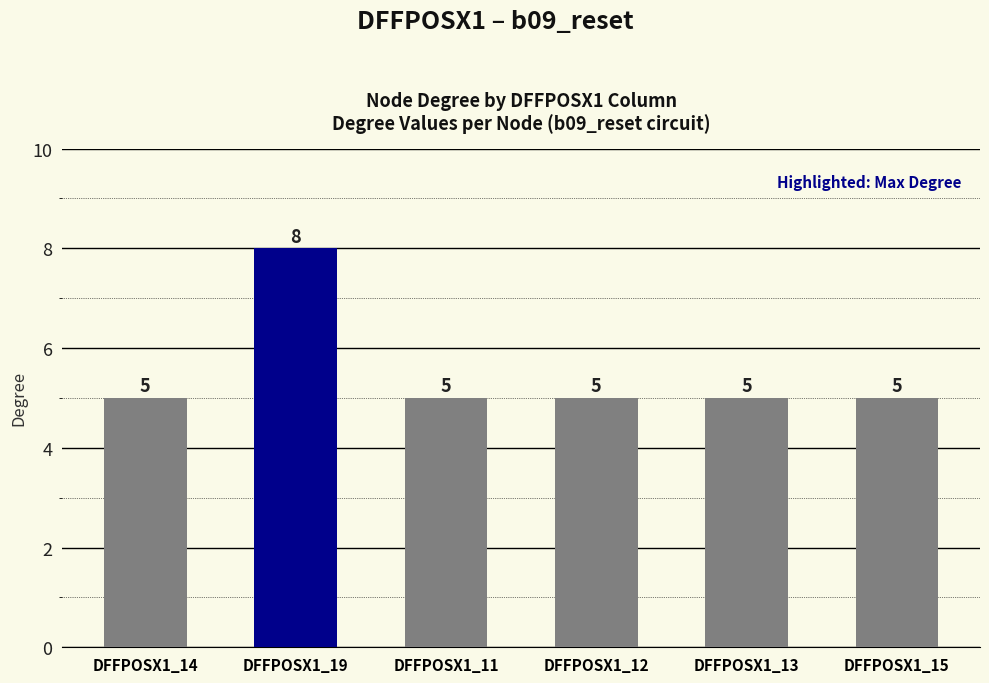

What is the ratio of the value at DFFPOSX1_12 to the value at DFFPOSX1_15?

1.0